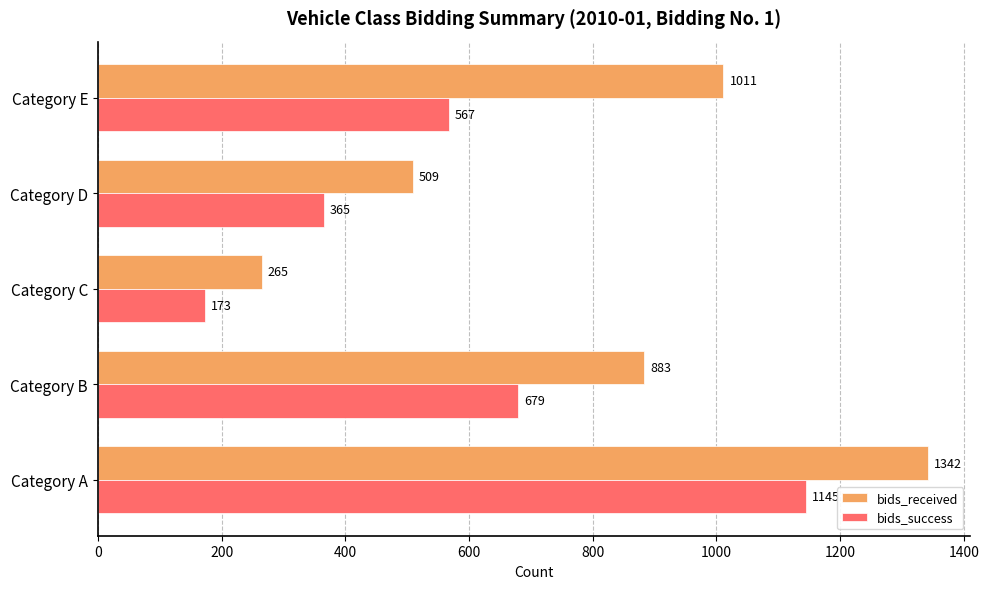

What is the average value of the bids_success series?

586